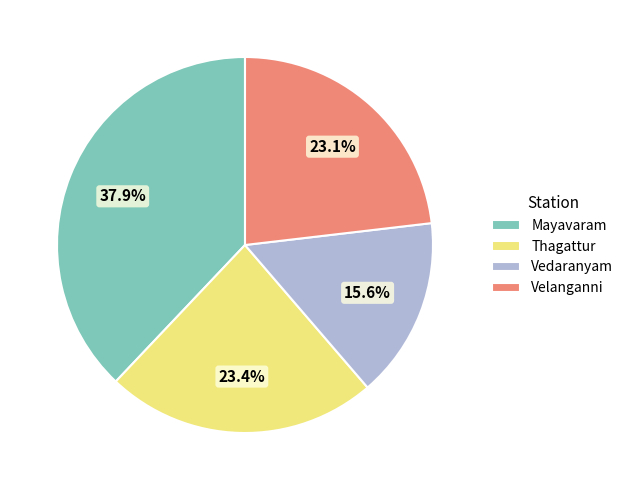

The Thagattur slice represents 23% of the pie. True or false?

True